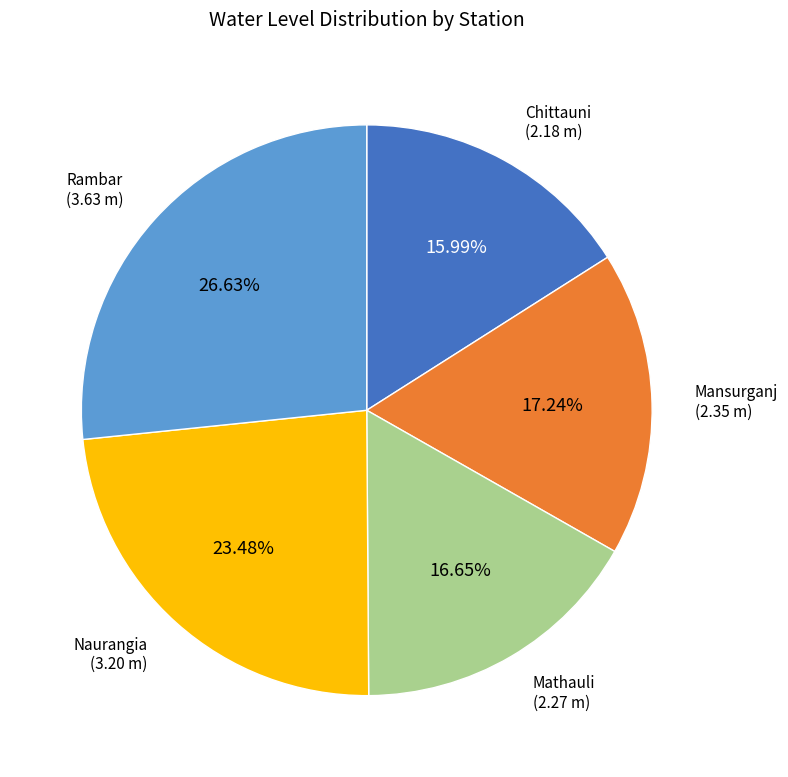

How many segments does this pie chart have?

5